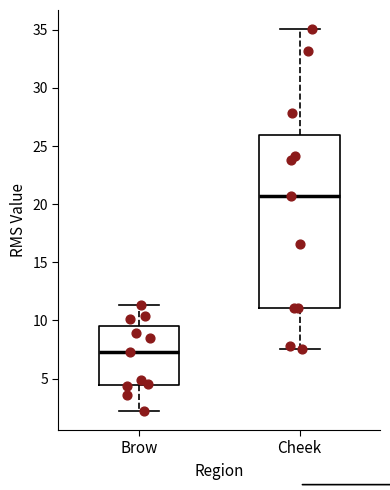

Which box's median line is the highest?

Cheek